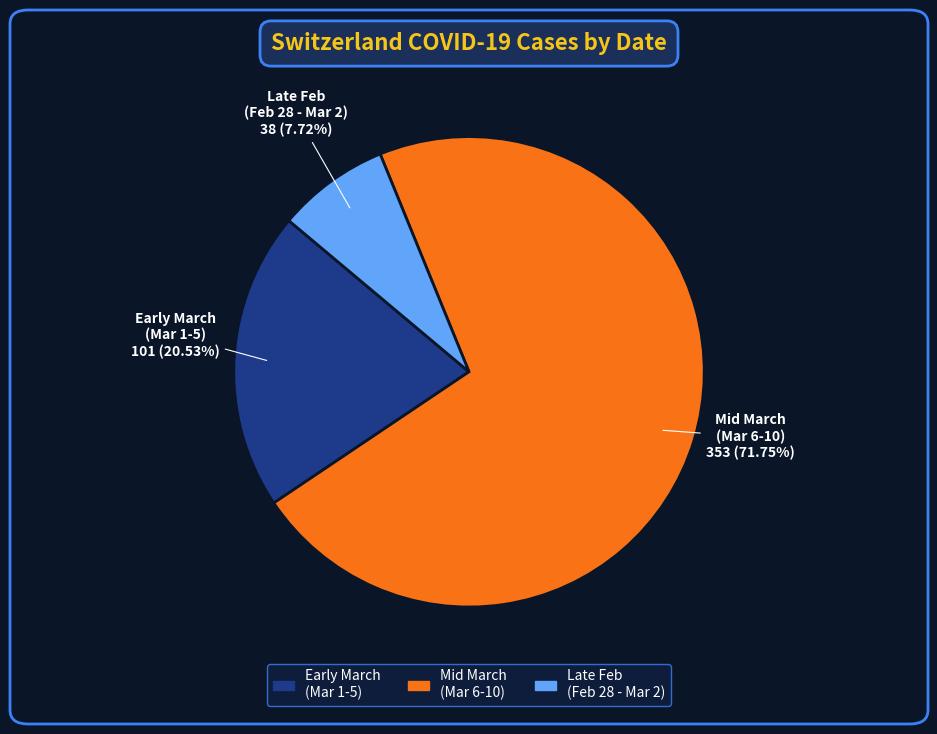

Do Early March (Mar 1-5) and Mid March (Mar 6-10) together represent more than half of the pie?

Yes